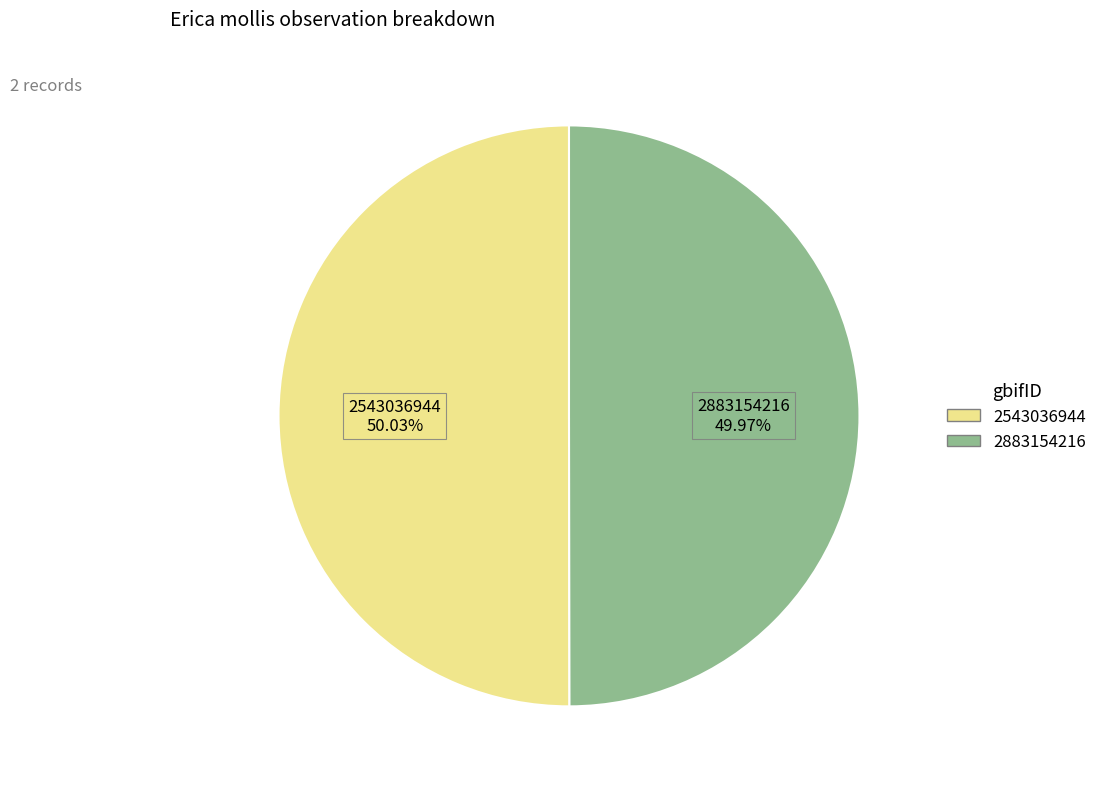

To the nearest percent, what is the combined percentage of 2543036944 and 2883154216?

100%